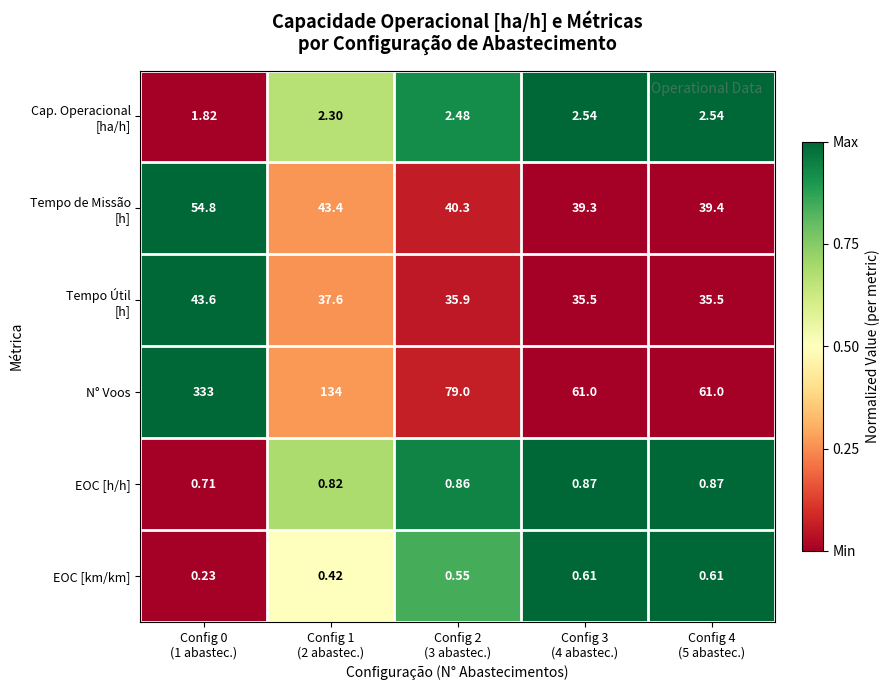

Which series has the largest range (max minus min)?

N° Voos